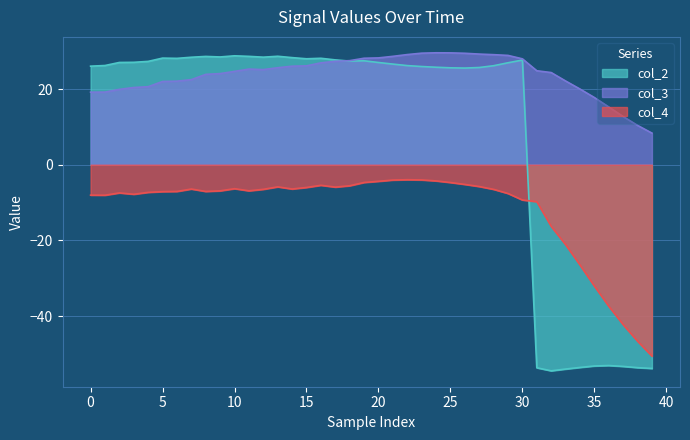

How many data points in col_2 are above 27?

20